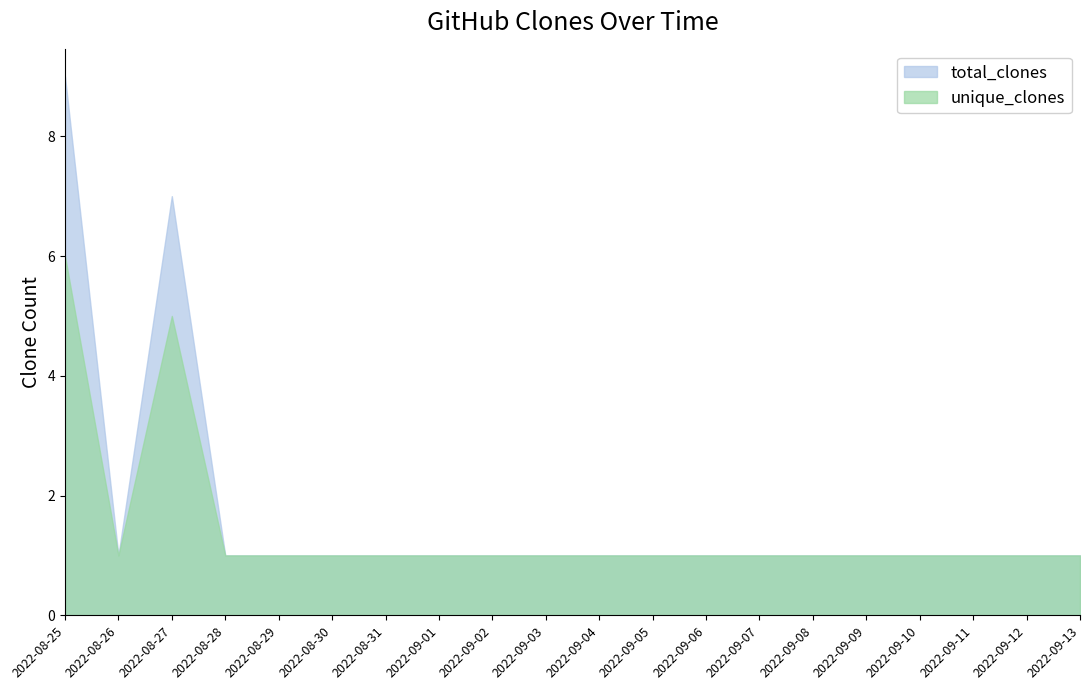

Which series has the largest range (max minus min)?

total_clones